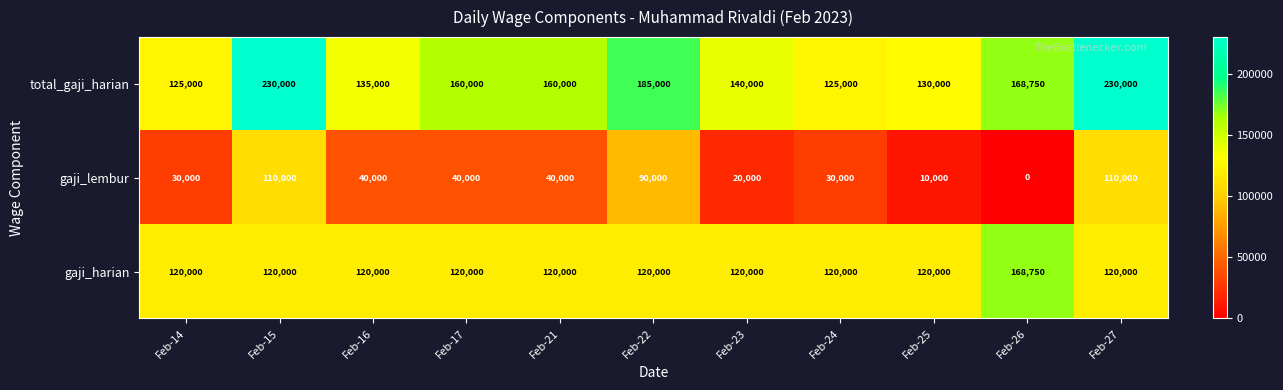

What is the minimum value for gaji_harian?

120000